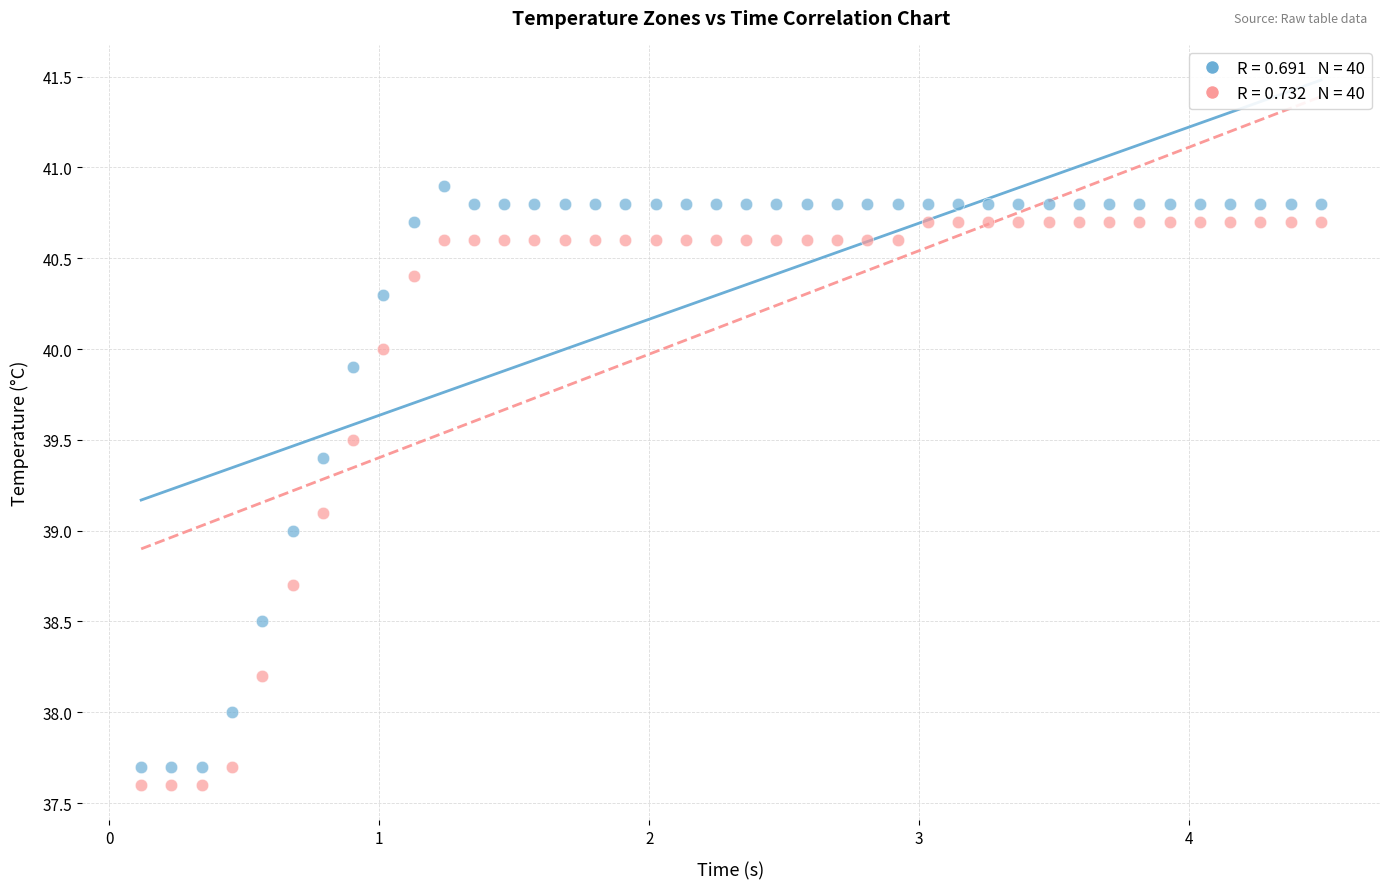

Across all data points, what is the range of X values (max minus min)?

4.4